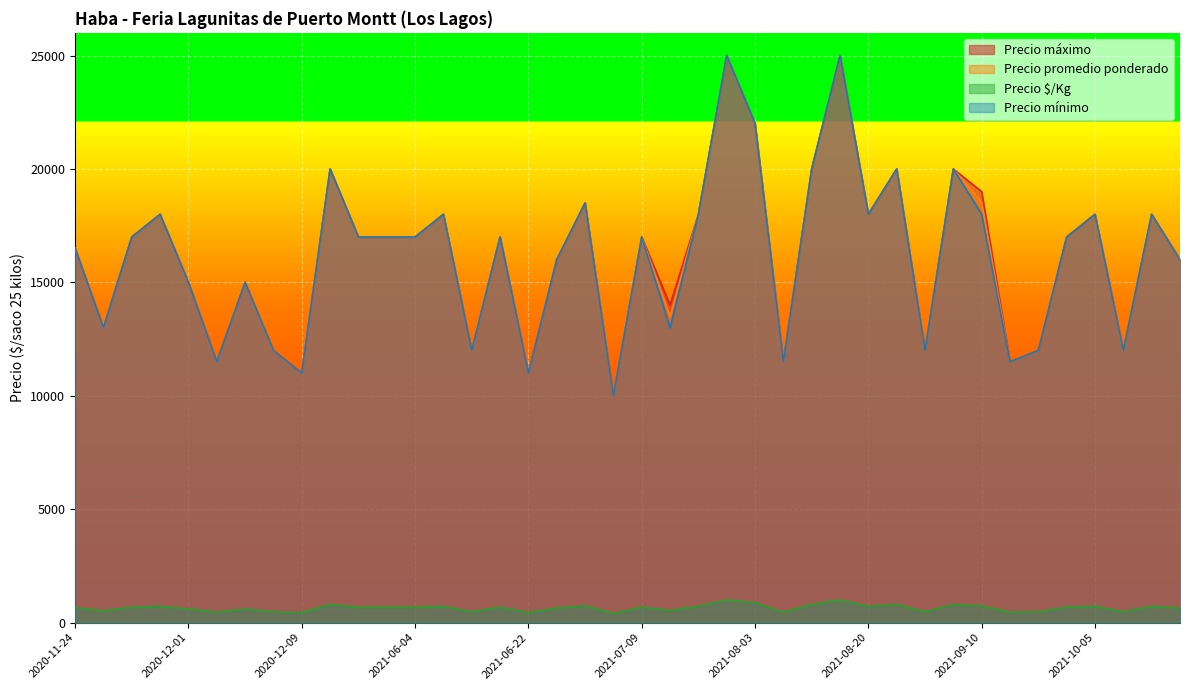

What are all the series names shown in the legend?

Precio máximo, Precio promedio ponderado, Precio $/Kg, Precio mínimo